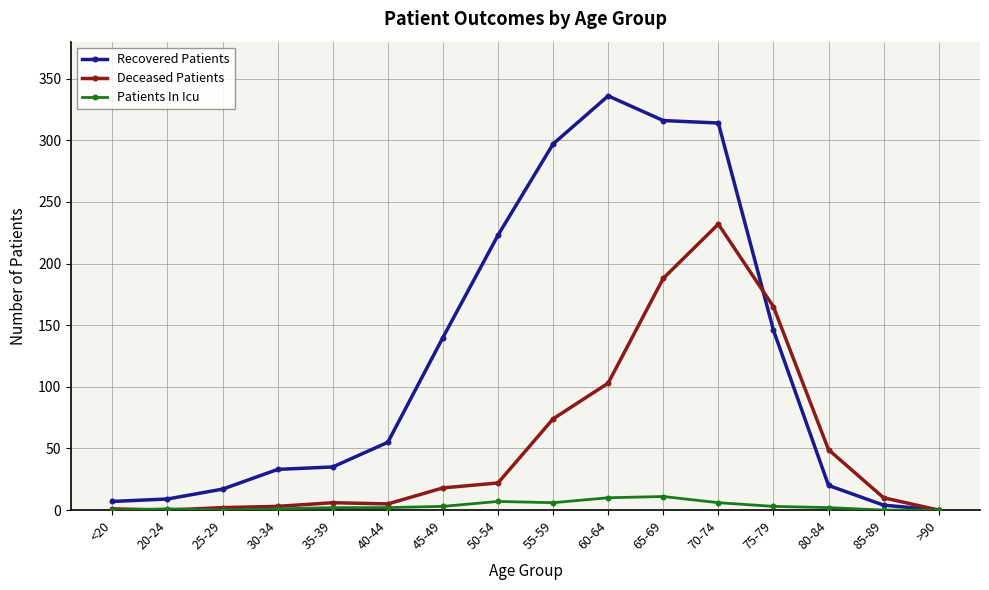

What is the label of the 4th point from the left?

30-34